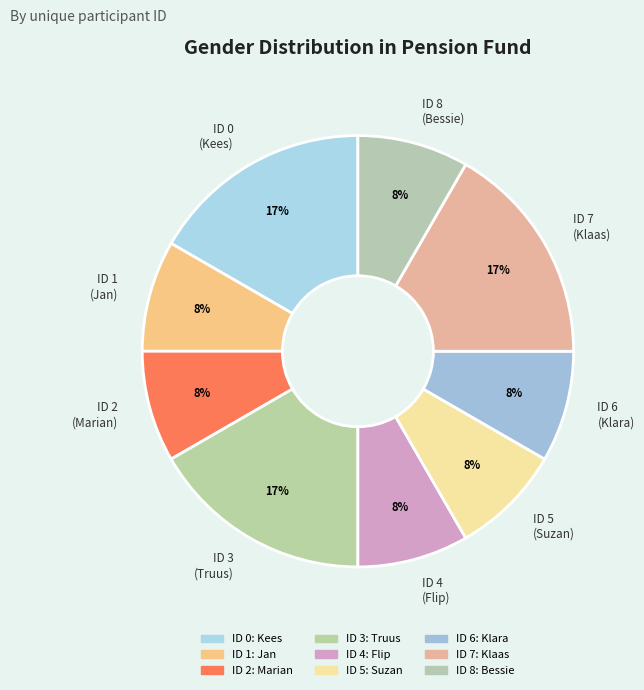

How many segments does this pie chart have?

9